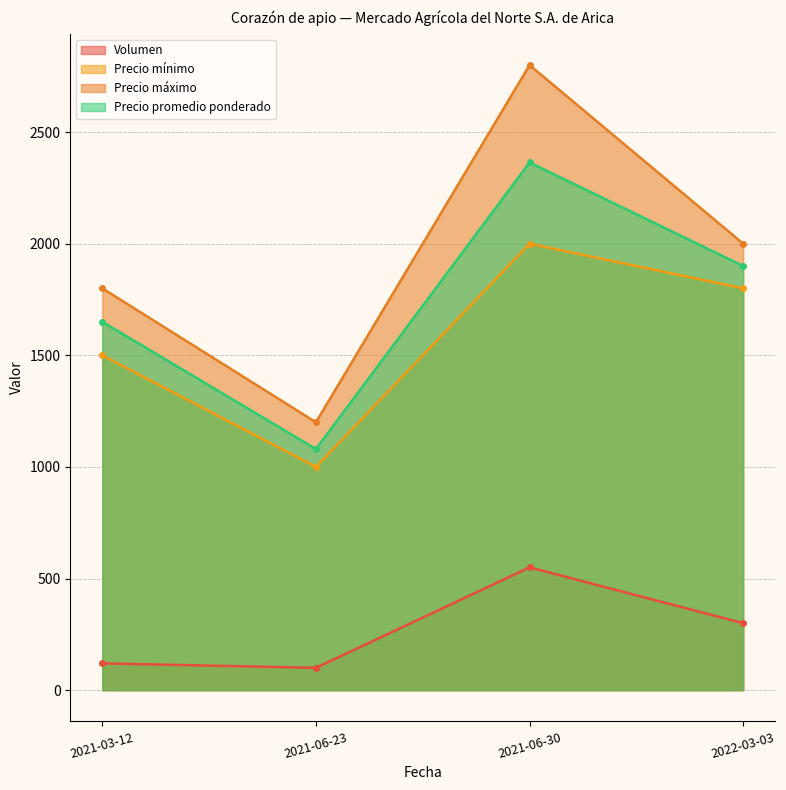

What is the label of the 4th point from the left?

2022-03-03